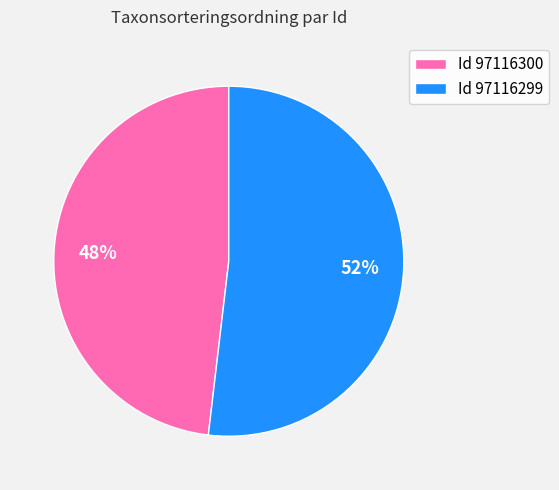

True or false: Id 97116300 accounts for 48% of the total.

True